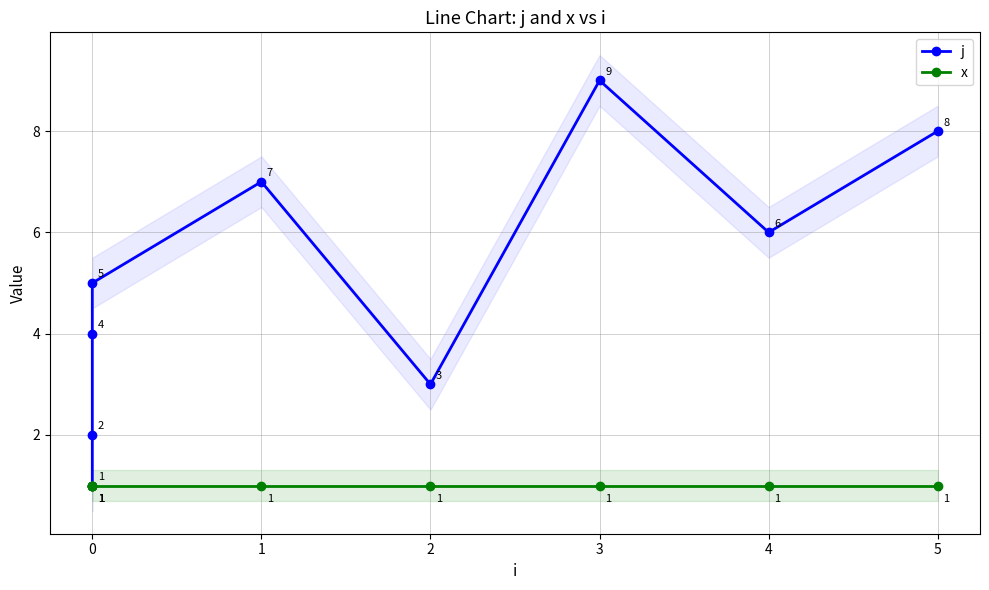

What is the smallest value displayed?

1